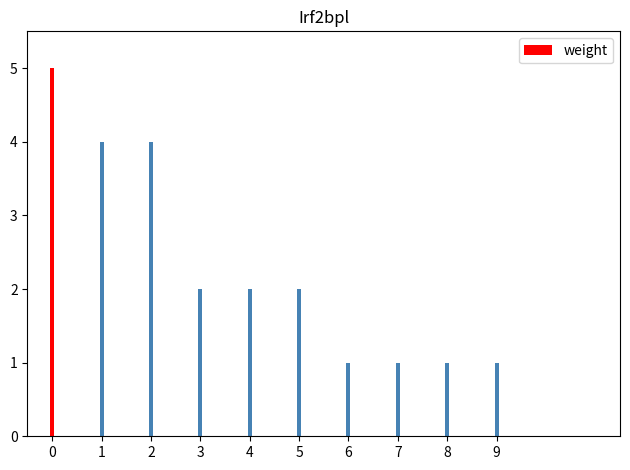

What value does the data have at 7?

1